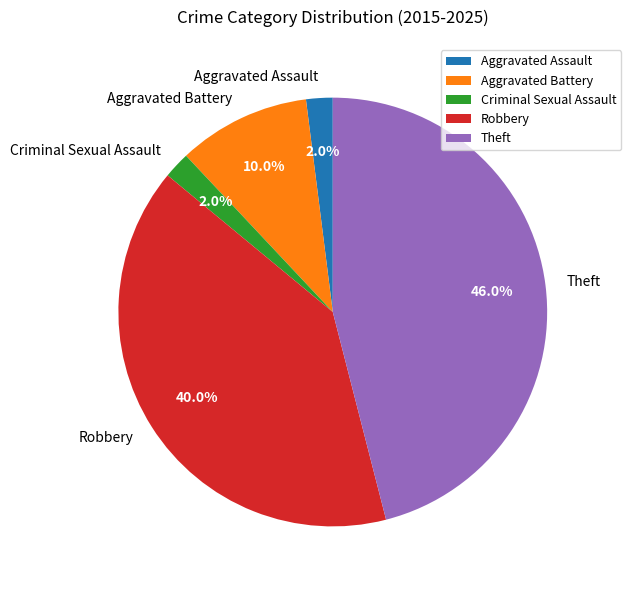

Which has a higher value, Robbery or Criminal Sexual Assault?

Robbery